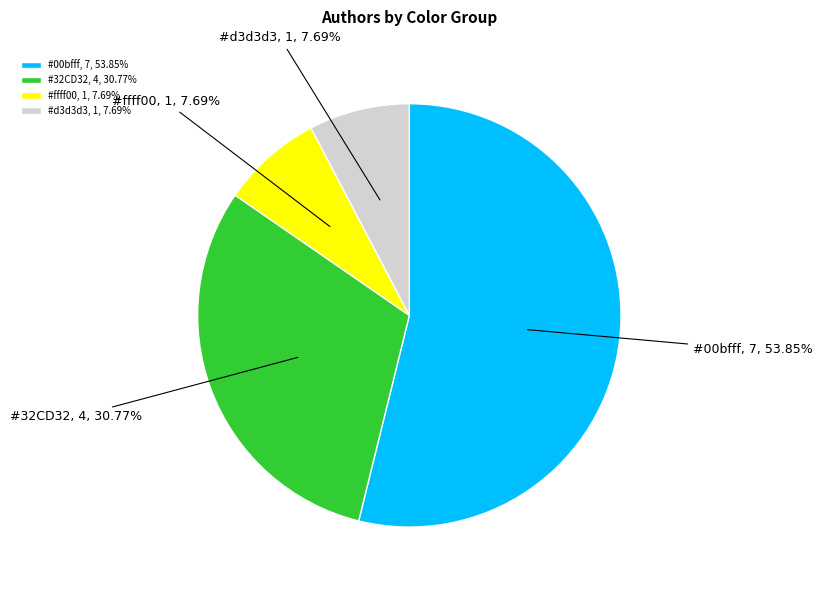

How many segments does this pie chart have?

4